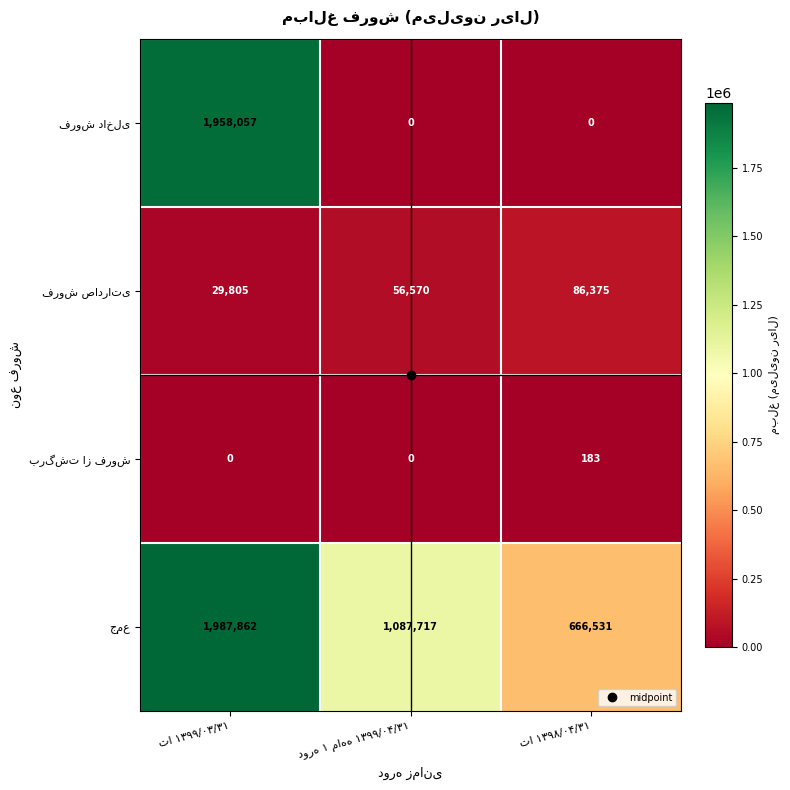

What is the maximum value shown in the chart?

1987862